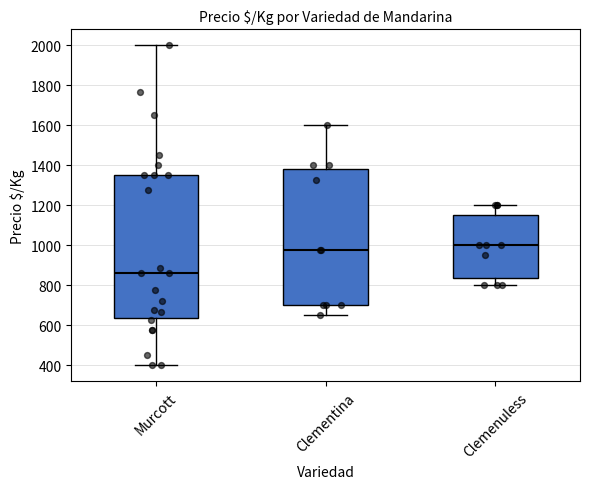

Where does the lower whisker of the box for Clemenuless end on the y-axis? The values are not printed on the chart, so give them approximately, as read against the axis.

800